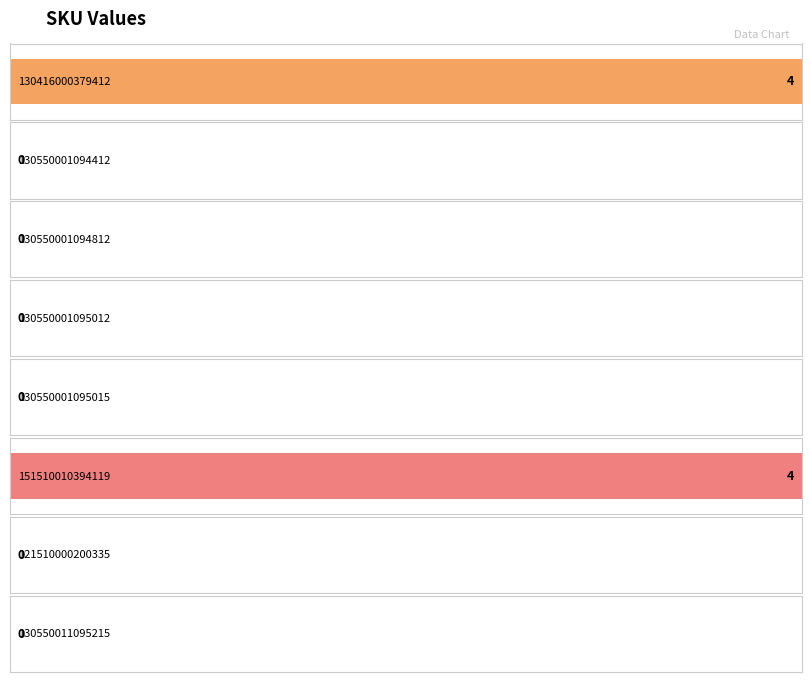

Reading left to right, transcribe all the data shown in this chart.

130416000379412=4	130550001094412=0	130550001094812=0	130550001095012=0	130550001095015=0	151510010394119=4	121510000200335=0	130550011095215=0